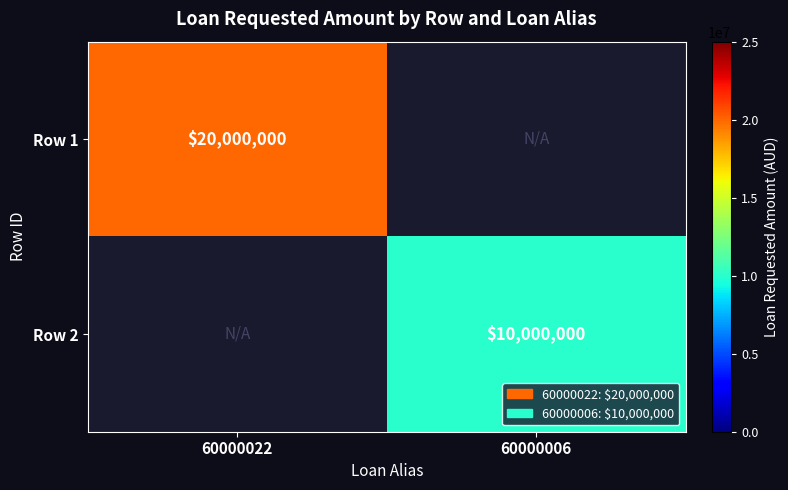

The Row 2 series shows 10000000 at 60000006. True or false?

True